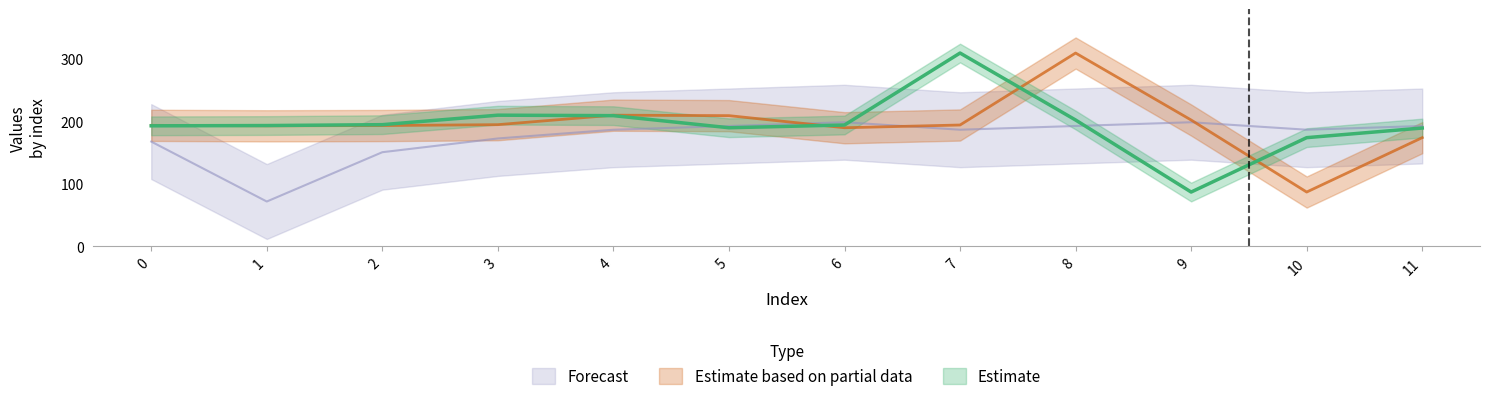

At how many categories does at least one series exceed 108?

12